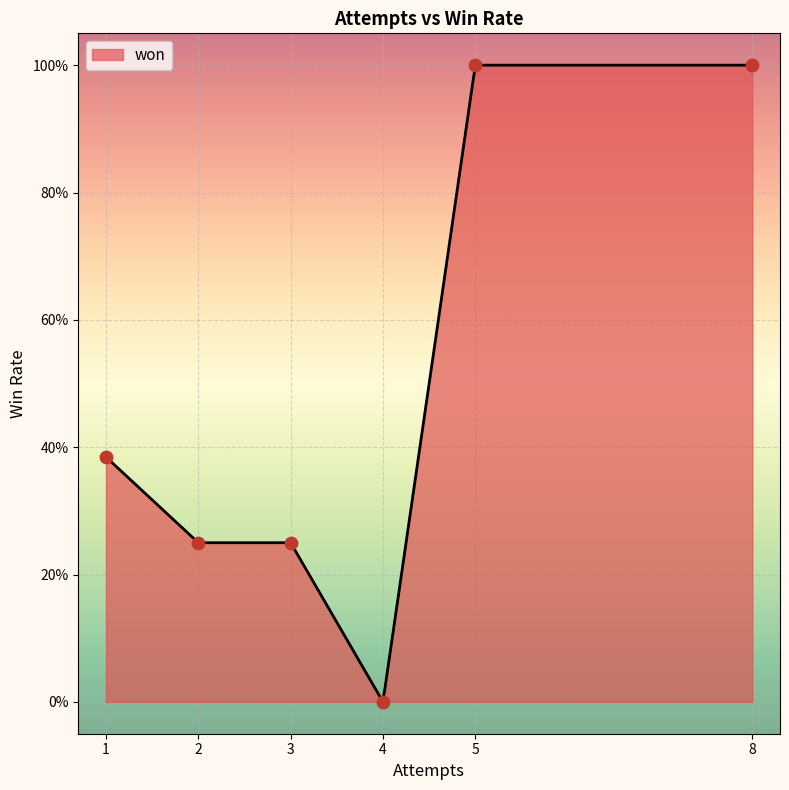

Which has a higher value, 2 or 3?

3